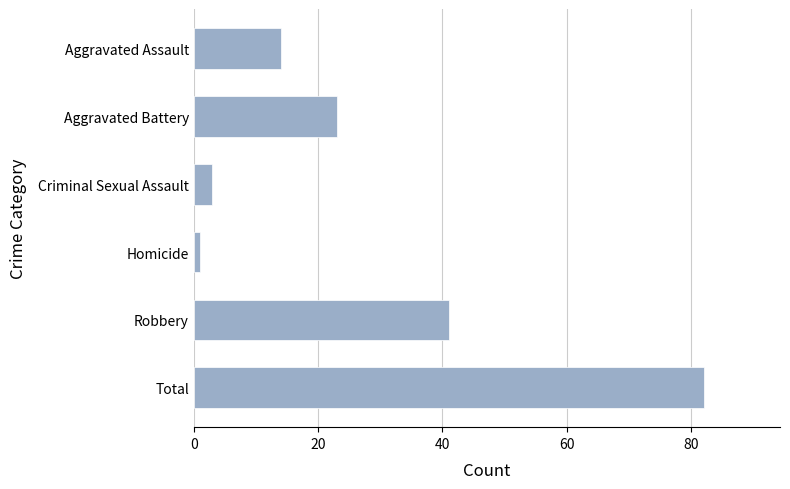

What is the difference between the maximum and minimum values?

81